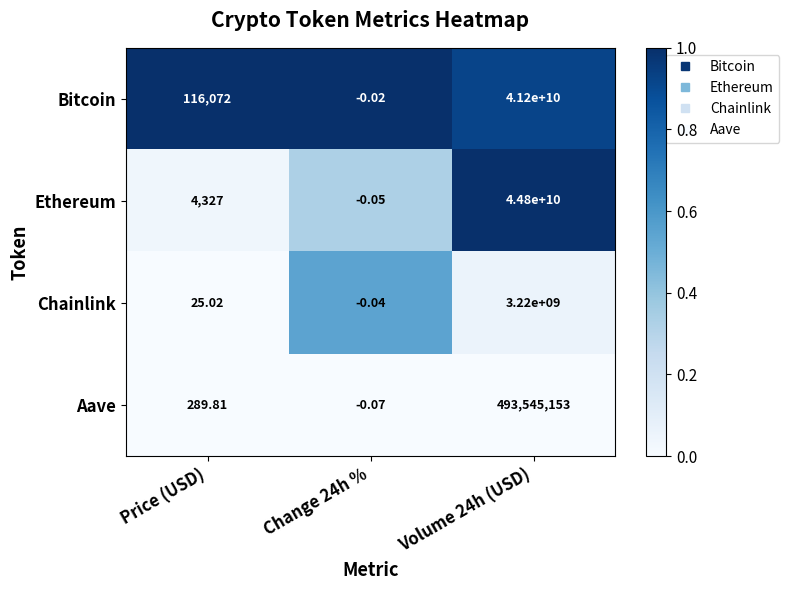

At which label is Bitcoin closest to 20599999999?

Price (USD)